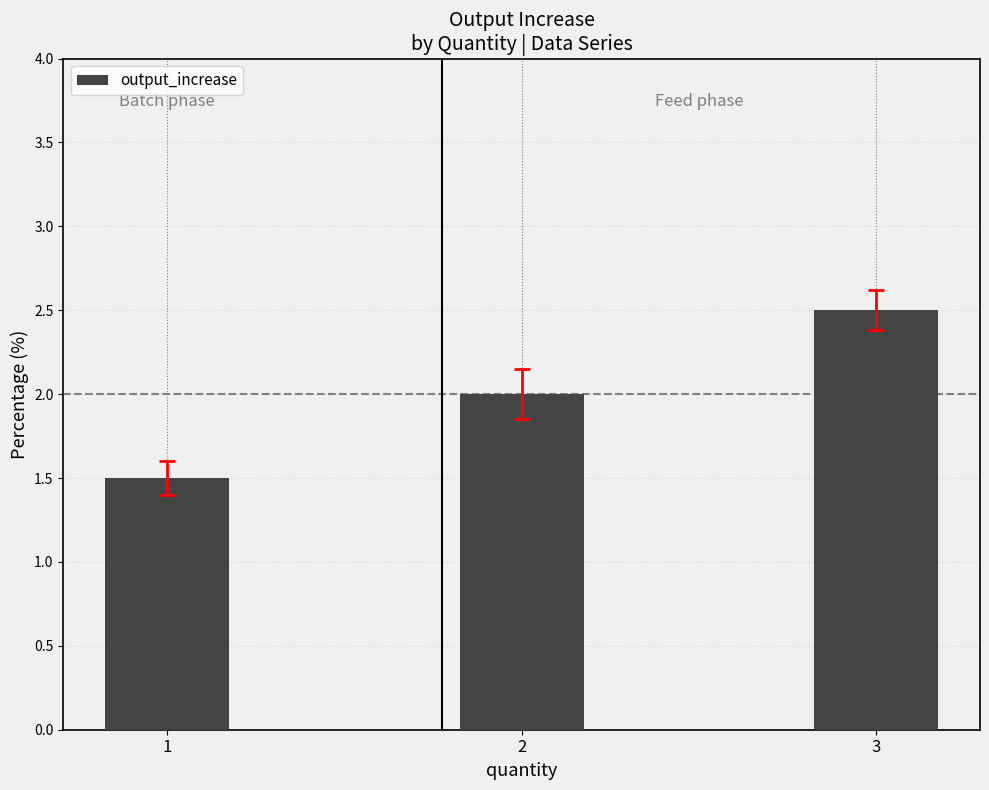

Reading right to left, extract all data points from this chart.

3=2.5	2=2.0	1=1.5